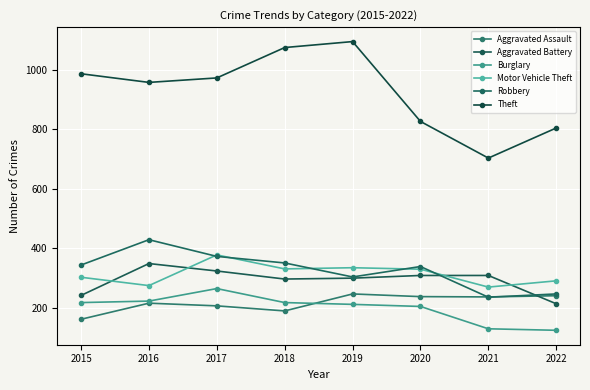

How many series are shown in this chart?

6